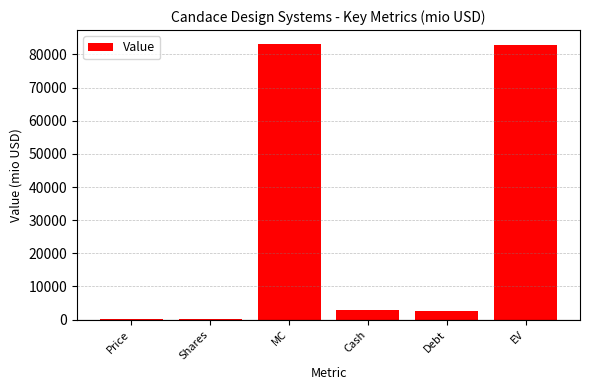

What position from the left is EV?

6